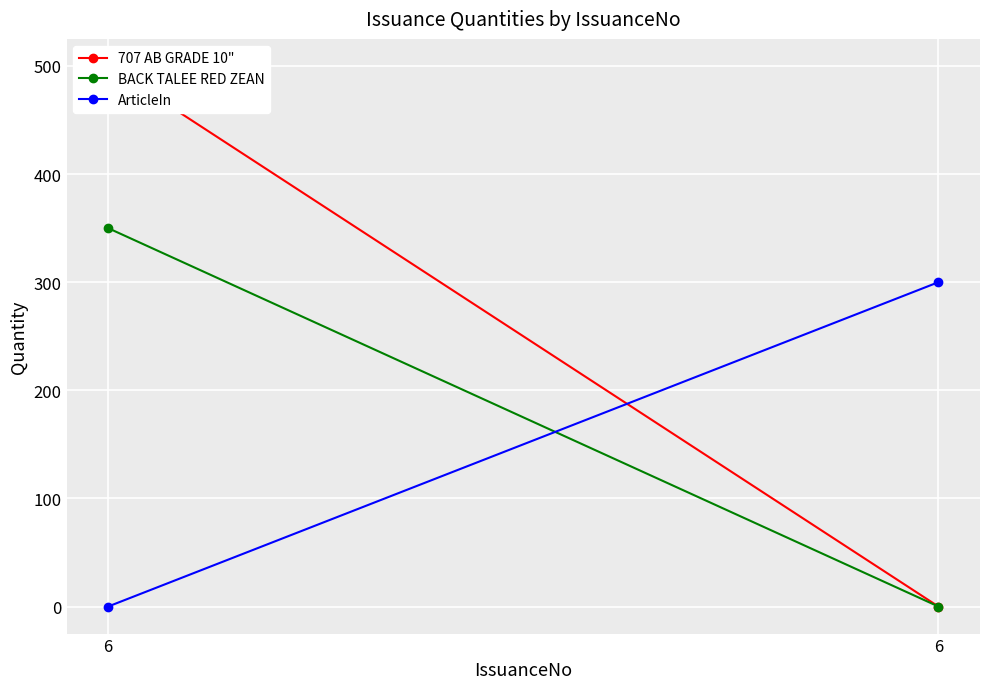

Reading left to right, extract all data points from this chart.

707 AB GRADE 10": 6=500	6=0
BACK TALEE RED ZEAN: 6=350	6=0
ArticleIn: 6=0	6=300